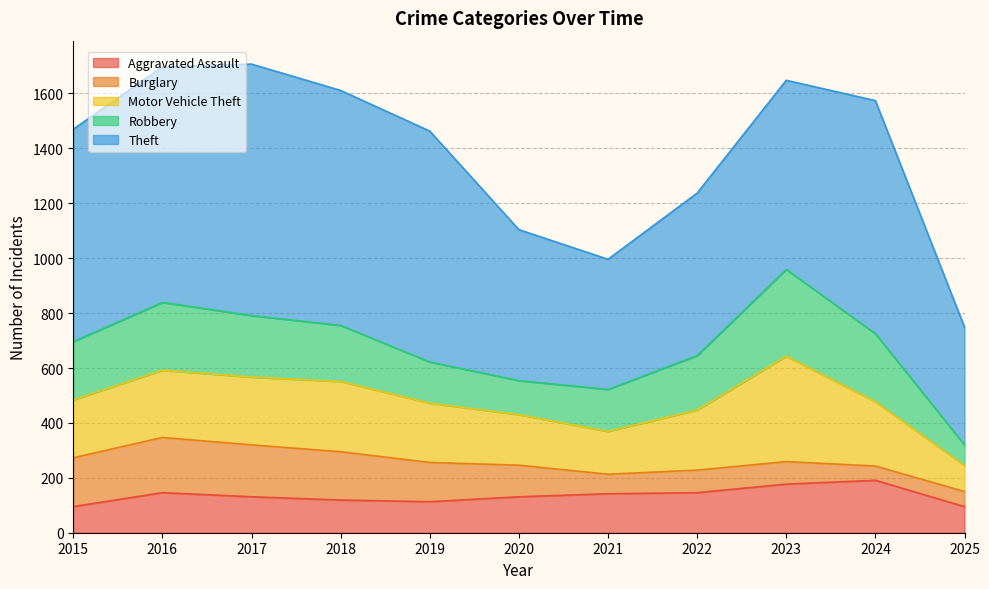

What is the value of the Motor Vehicle Theft point at the 8th from the left?

219